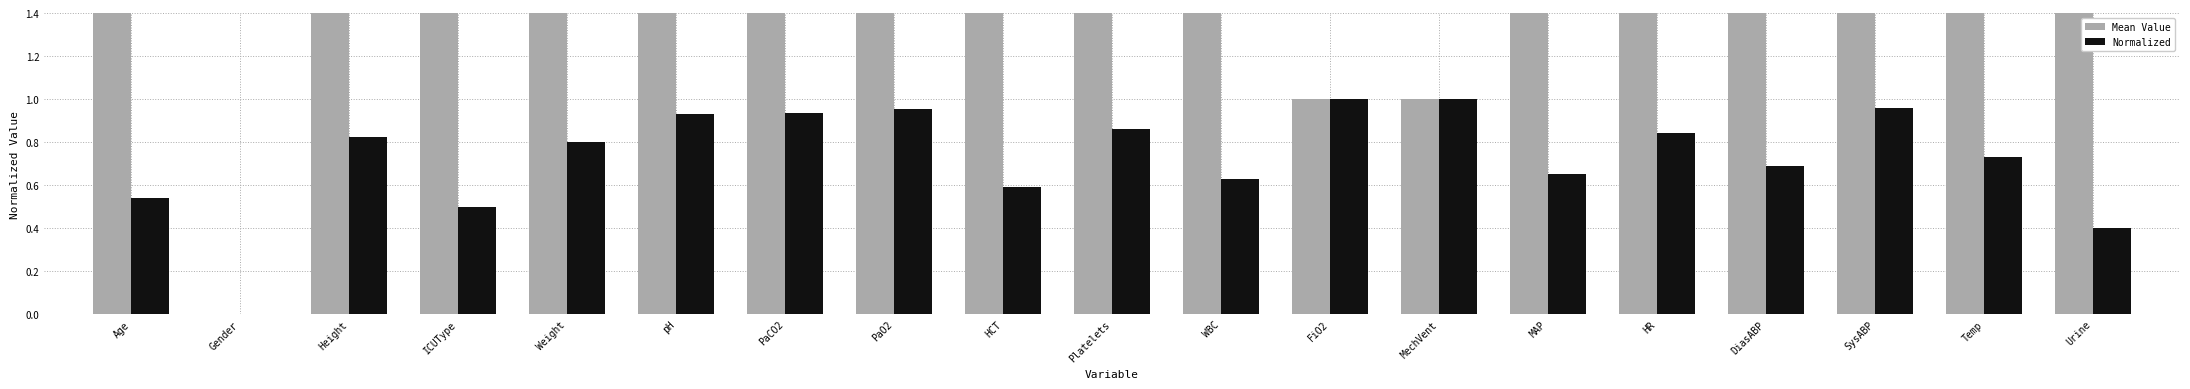

Which category has the highest value in the Normalized series?

FiO2